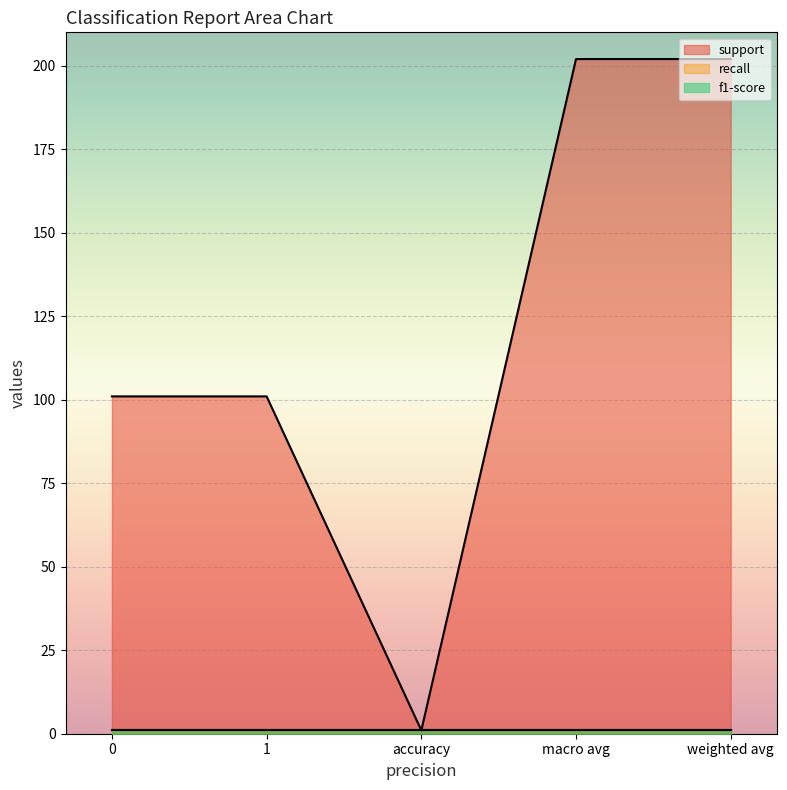

List the series in order of their peak value, highest first.

support, recall, f1-score